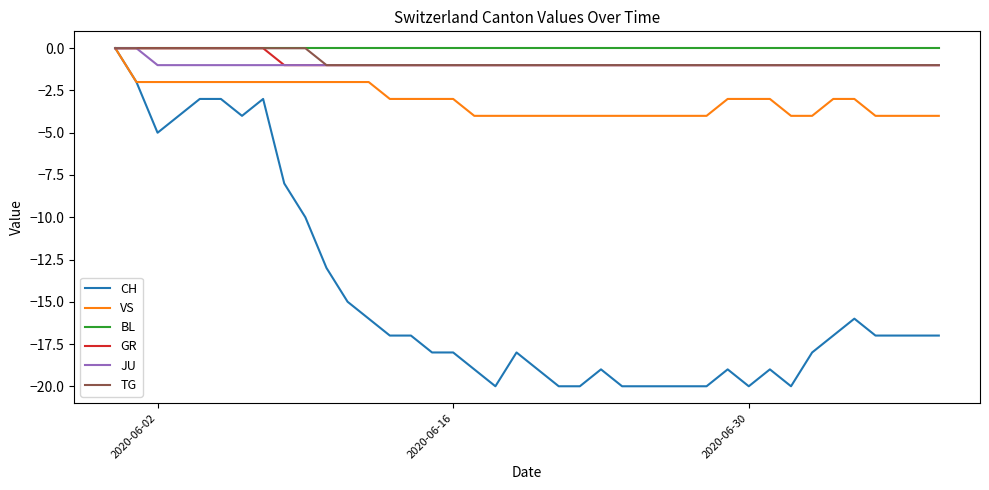

Which series has the widest spread of values?

CH